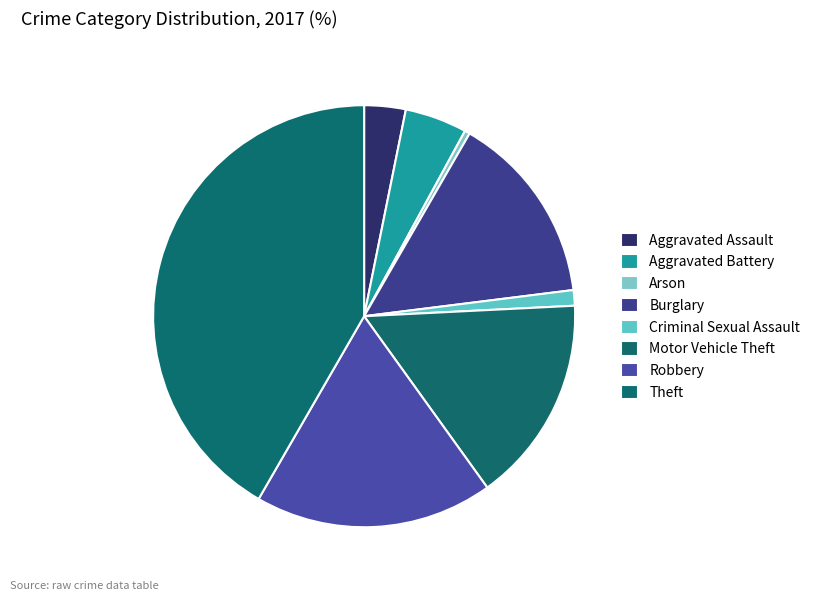

Rank the categories by value from lowest to highest.

Arson, Criminal Sexual Assault, Aggravated Assault, Aggravated Battery, Burglary, Motor Vehicle Theft, Robbery, Theft